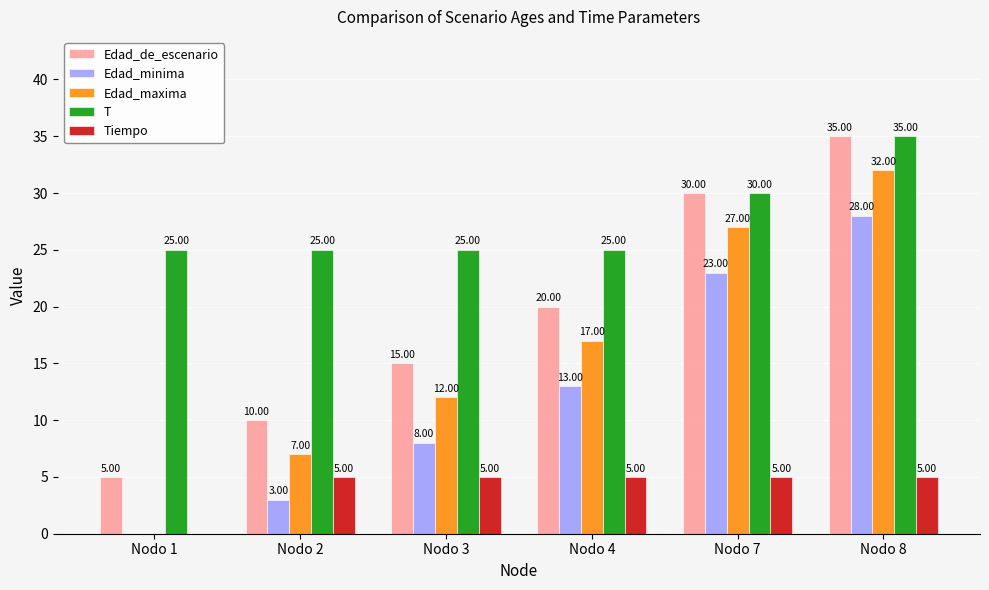

What is the sum of all Tiempo values?

25